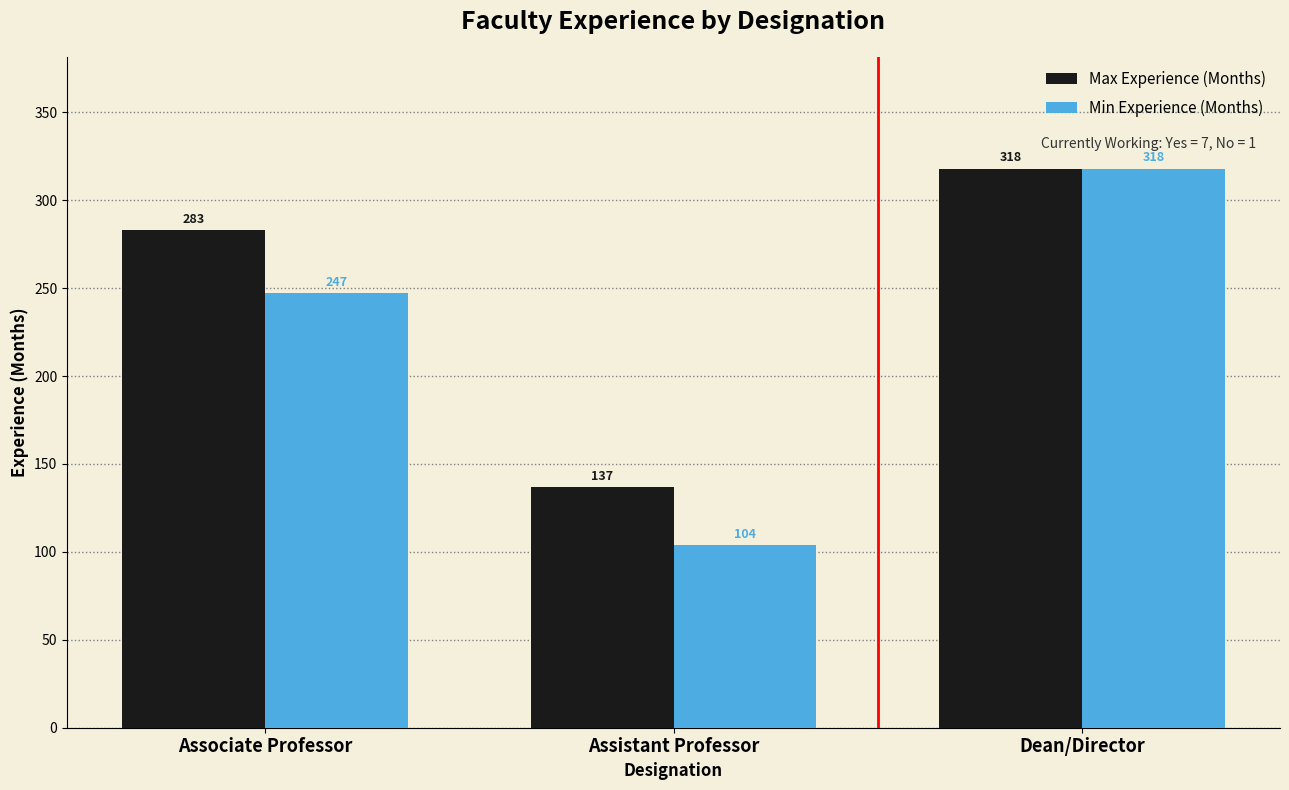

Is it true that Max Experience (Months) equals 318 at Dean/Director?

True